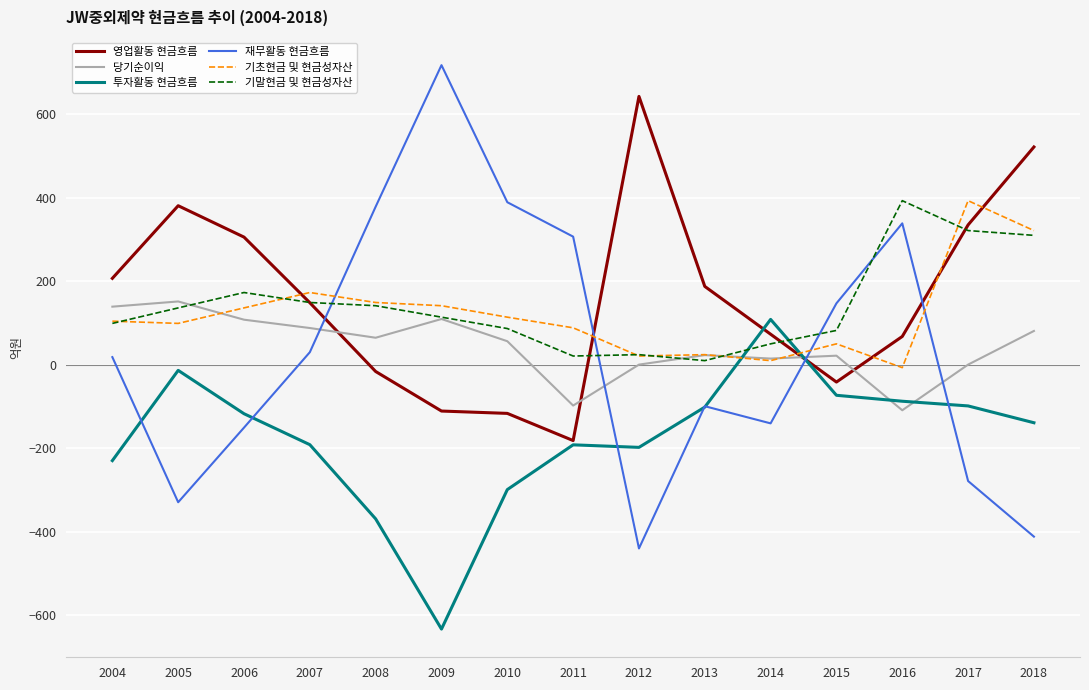

Which series has the widest spread of values?

재무활동 현금흐름